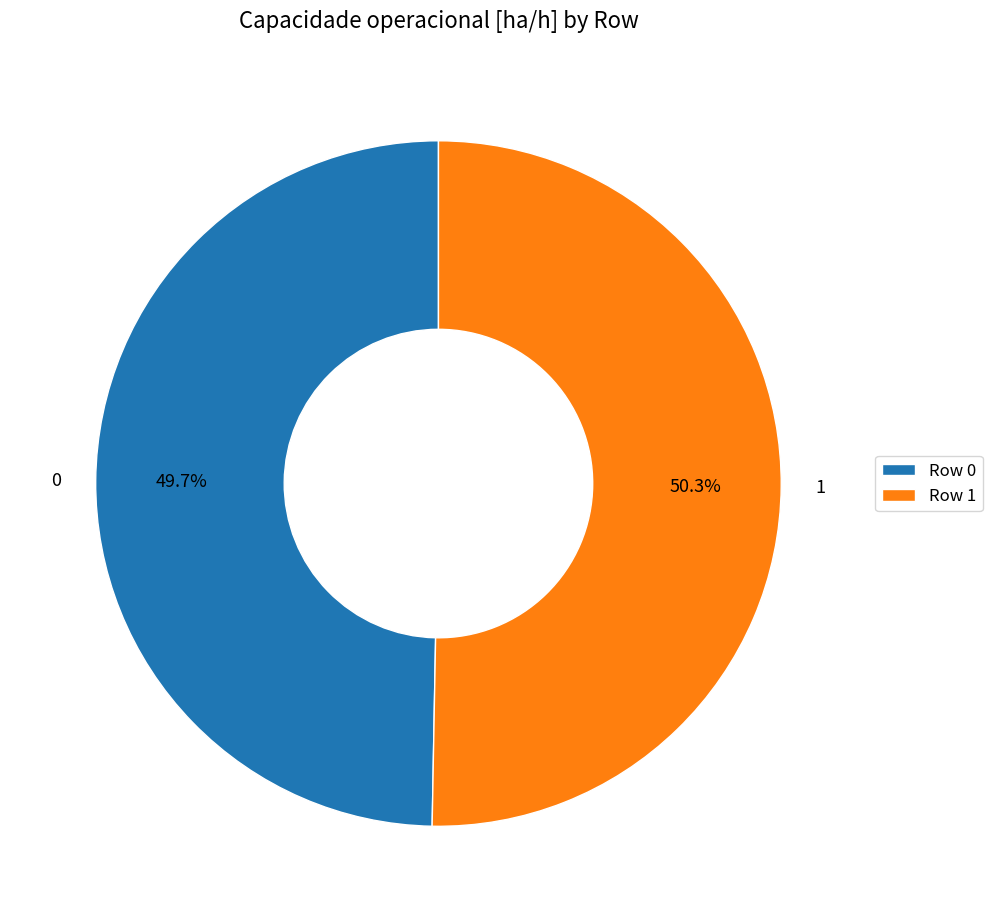

To the nearest percent, what is the difference between the 0 and 1 slice percentages?

1%